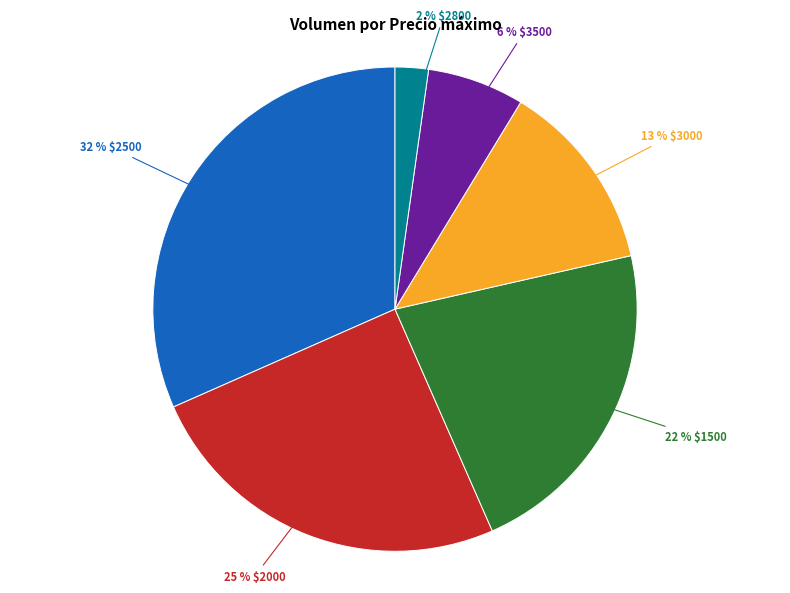

Is there any slice that represents more than half of the pie?

No